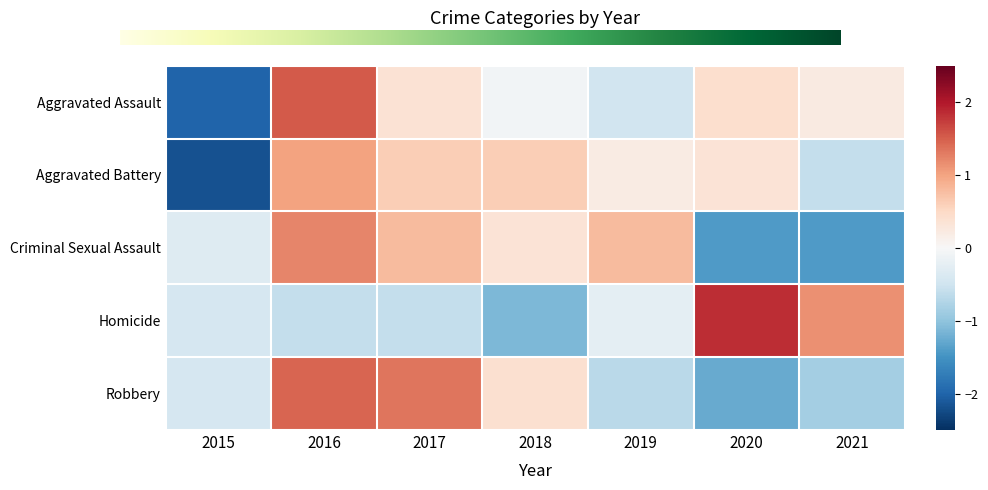

At which label does Homicide first exceed 0?

2020